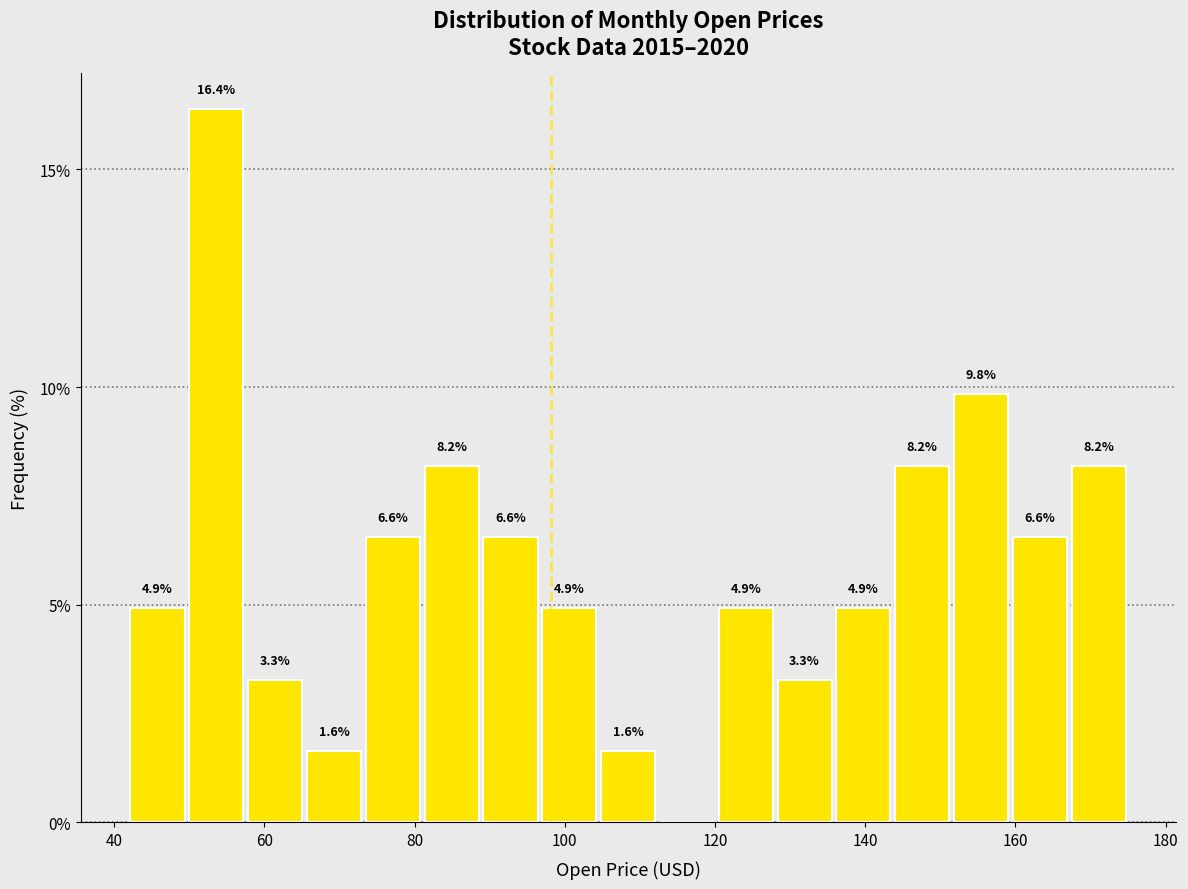

Read against the x-axis, roughly where is the centre of the tallest bar?

54